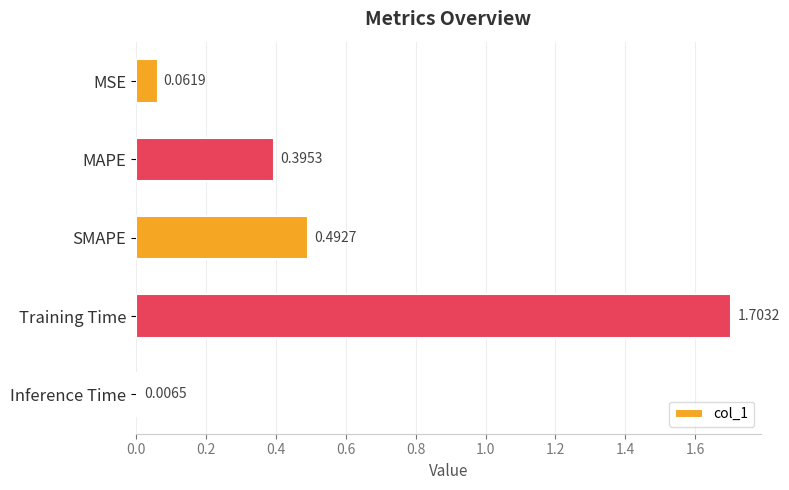

At which category does the chart reach its peak across all series?

Training Time